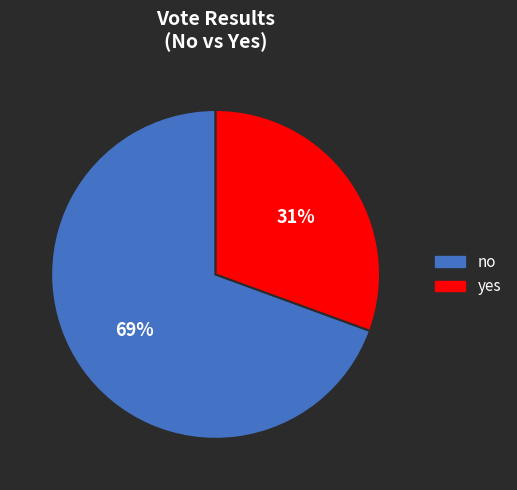

Does yes represent more than half of the total?

No